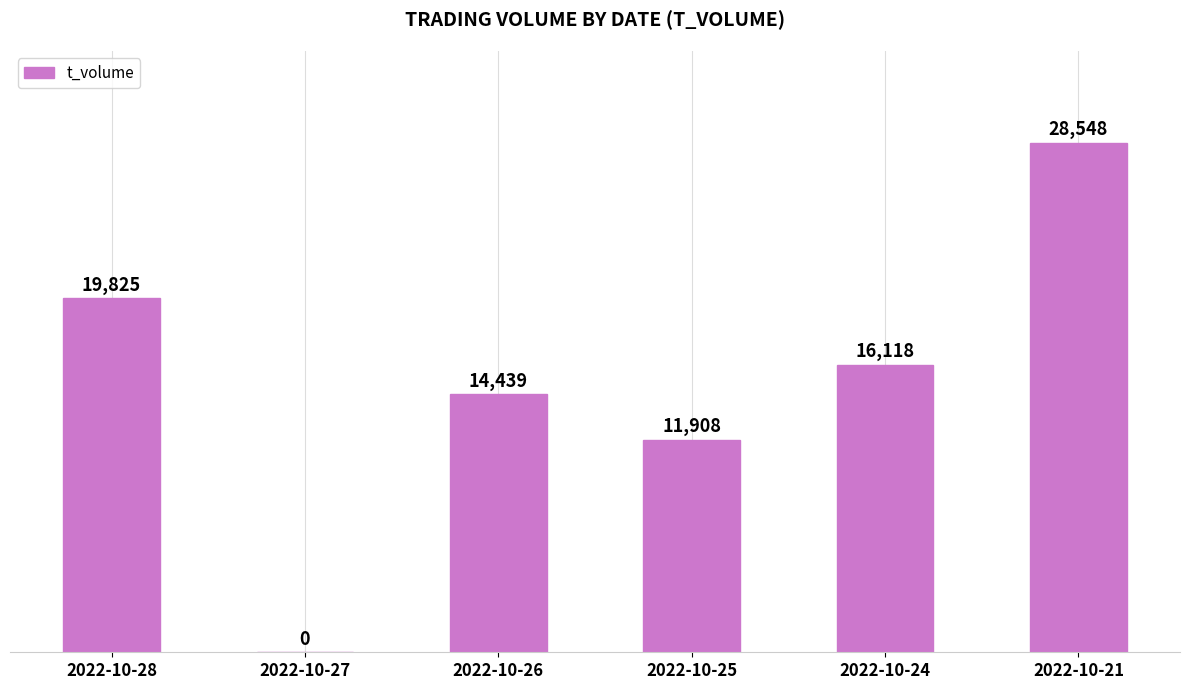

Between 2022-10-25 and 2022-10-24, which is larger?

2022-10-24